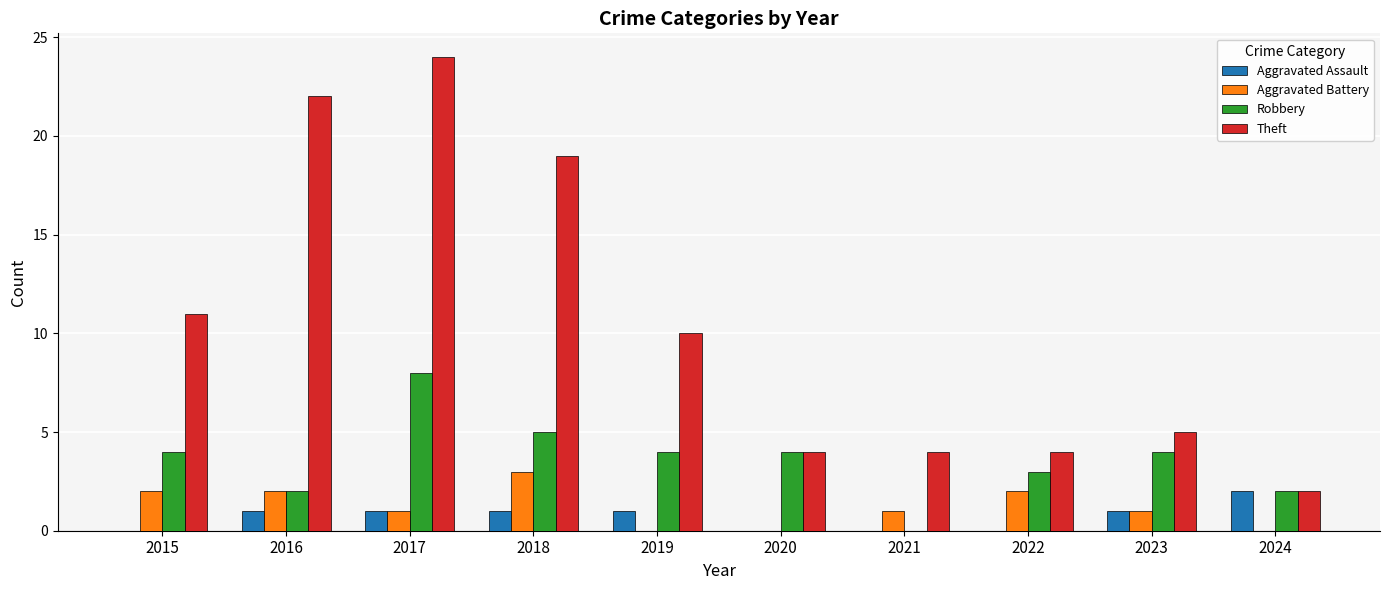

Are the bars grouped side by side (vs. stacked)?

Yes